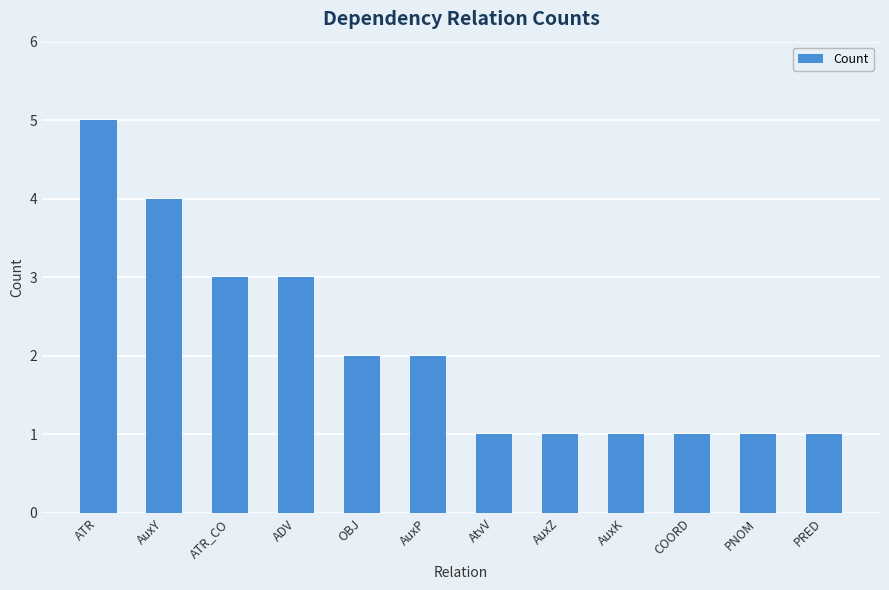

What is the ratio of the value at AuxZ to the value at ATR_CO?

0.3